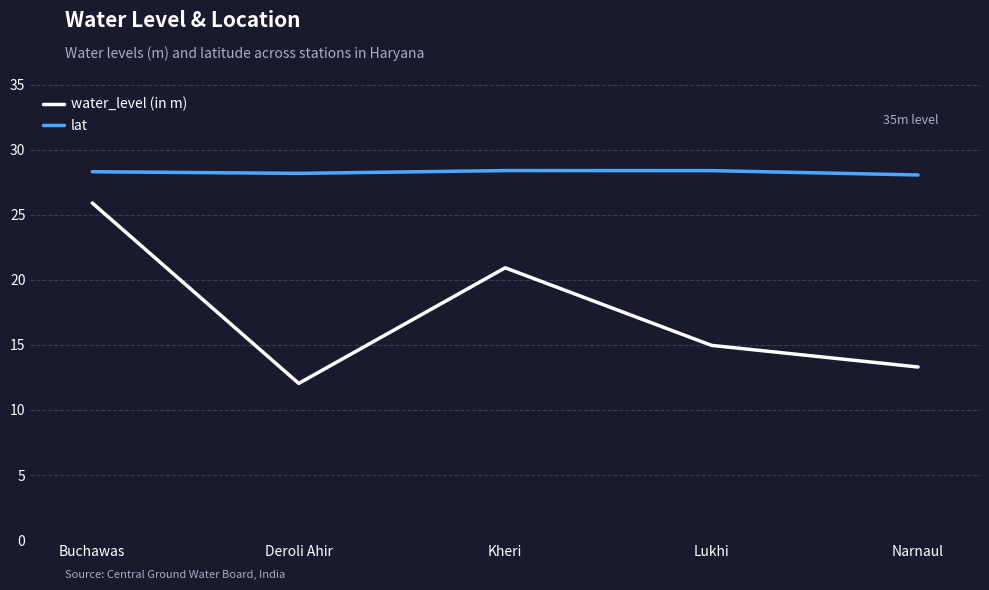

How many lines are shown in the chart?

2